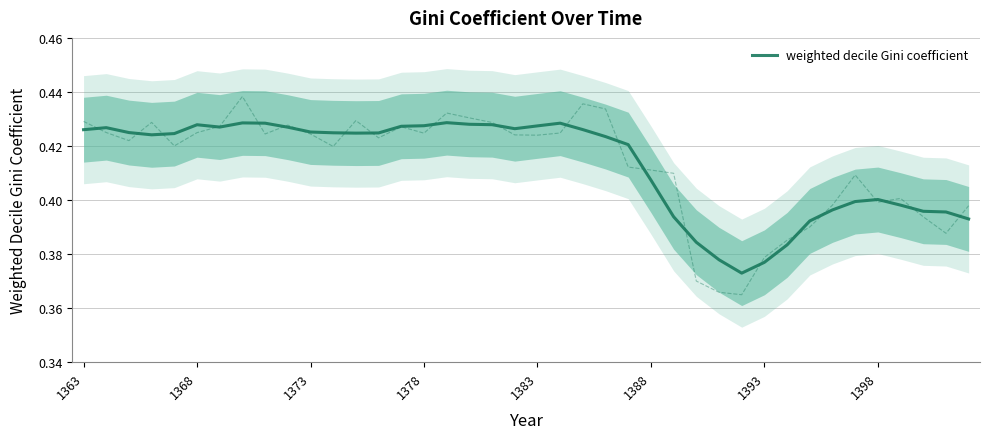

What is the difference between the maximum and minimum values?

0.1